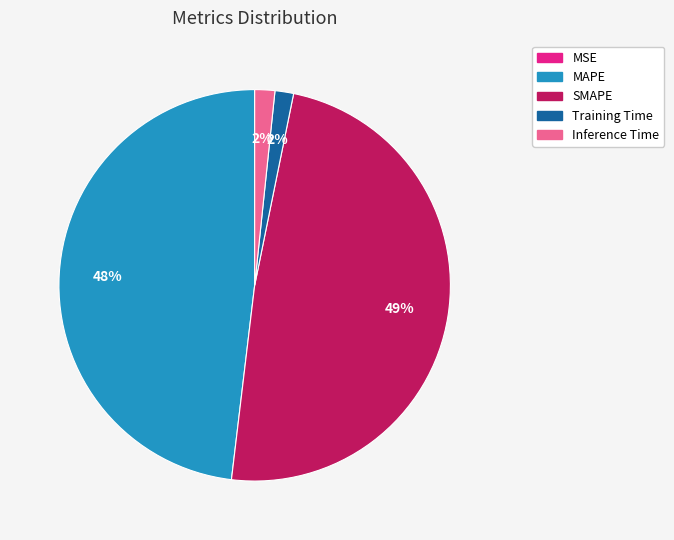

To the nearest percent, what is the difference between the SMAPE and MAPE slice percentages?

1%